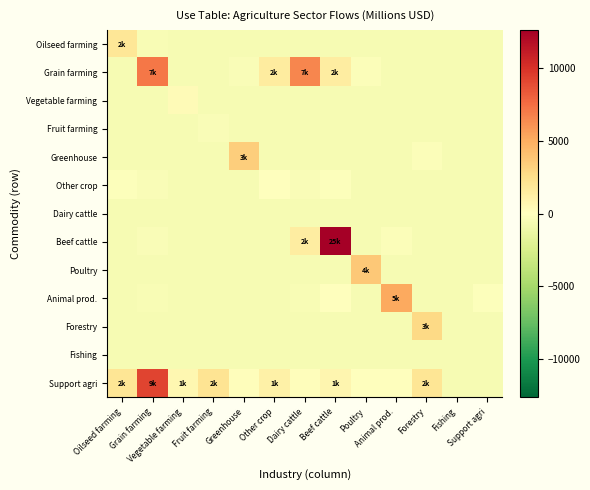

At how many categories does at least one series exceed 10704?

1